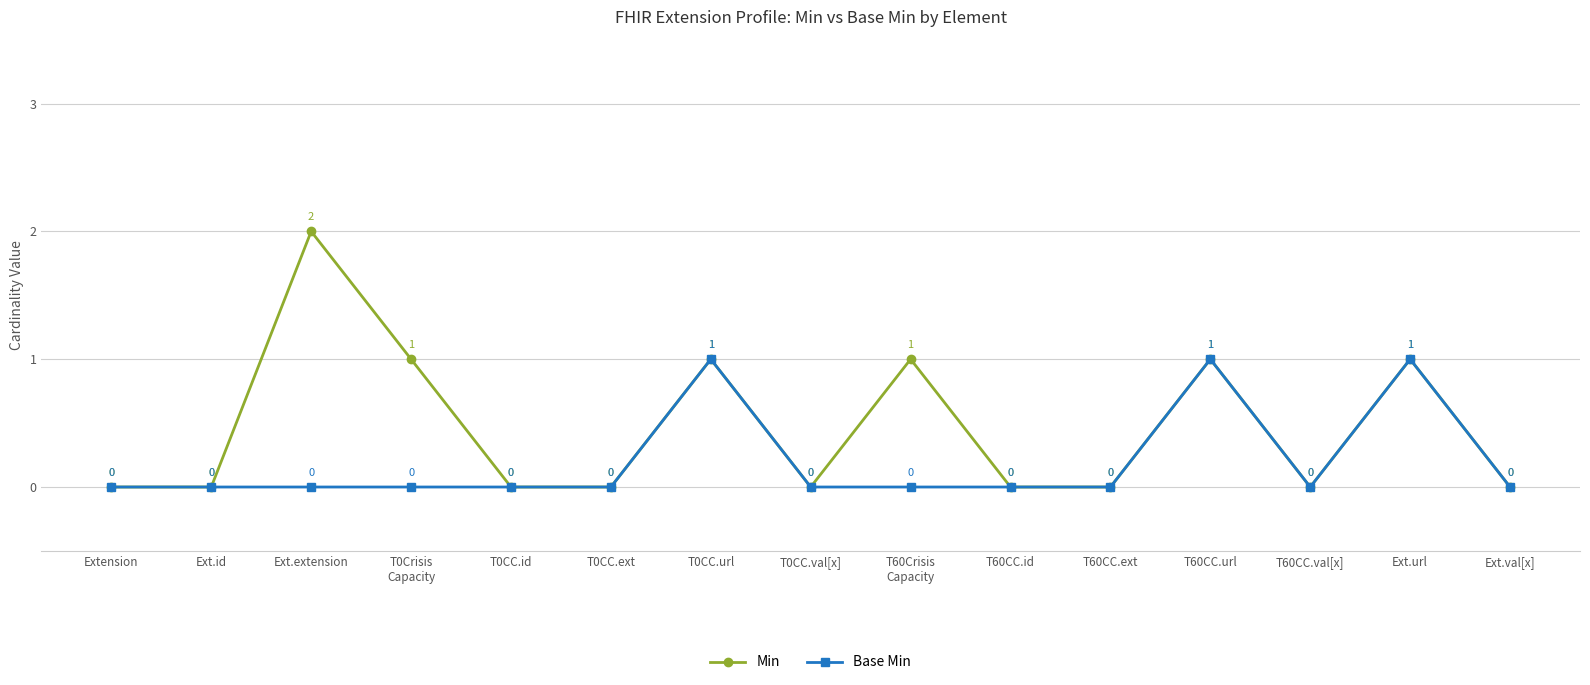

Which category has the highest value across all series?

Ext.extension